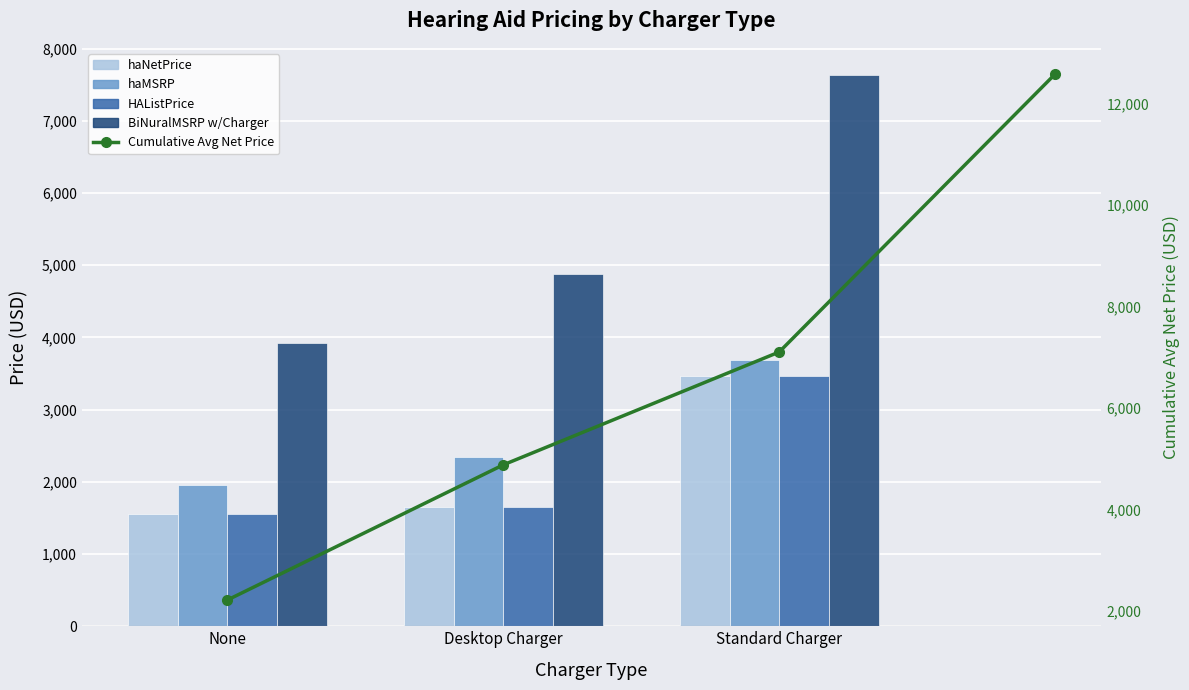

At which category is the sum across all series the highest?

Standard Charger